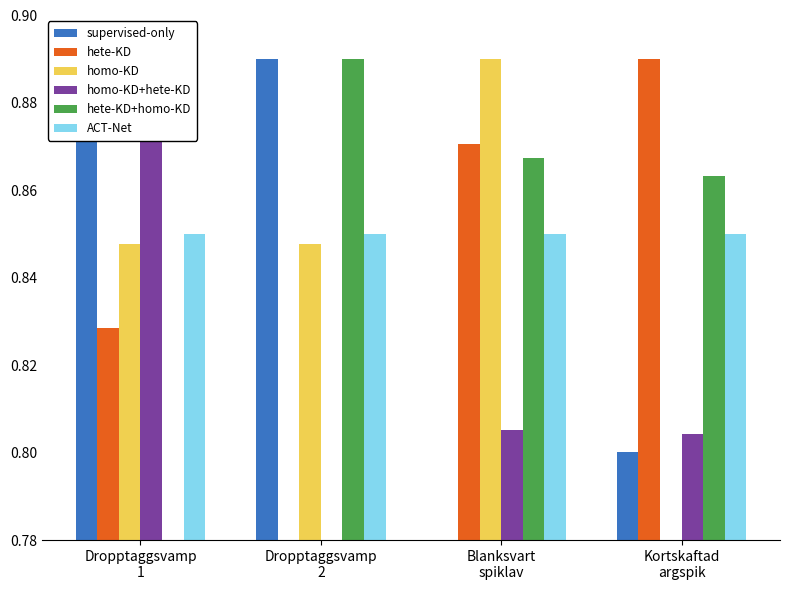

List the series in order of their peak value, lowest first.

ACT-Net, supervised-only, hete-KD, homo-KD, homo-KD+hete-KD, hete-KD+homo-KD